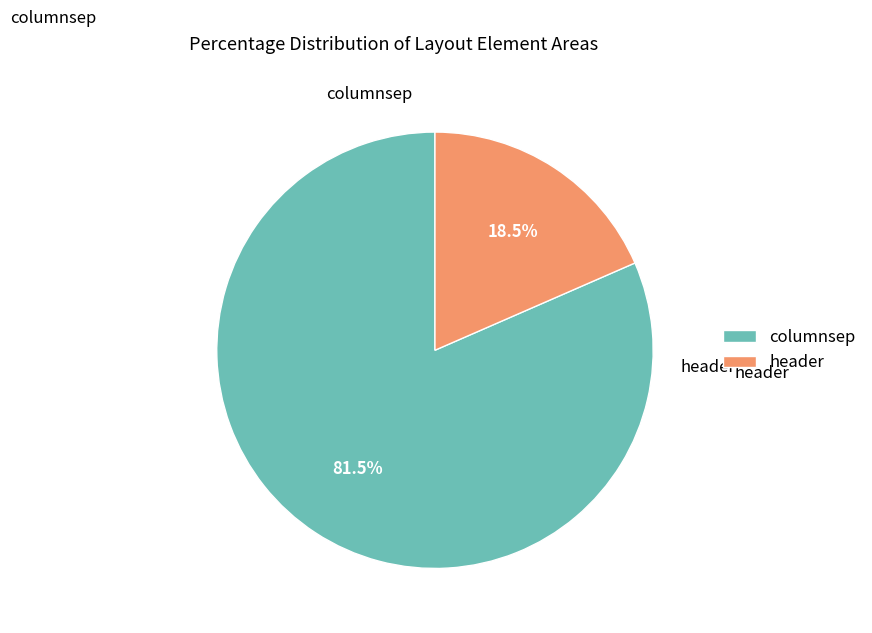

Between columnsep and header, which is larger?

columnsep